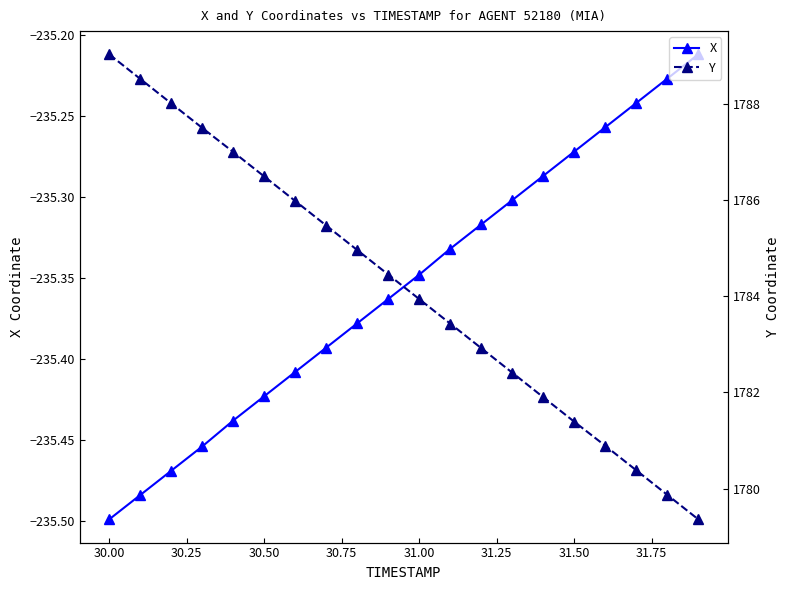

What is the maximum value shown in the chart?

1789.0